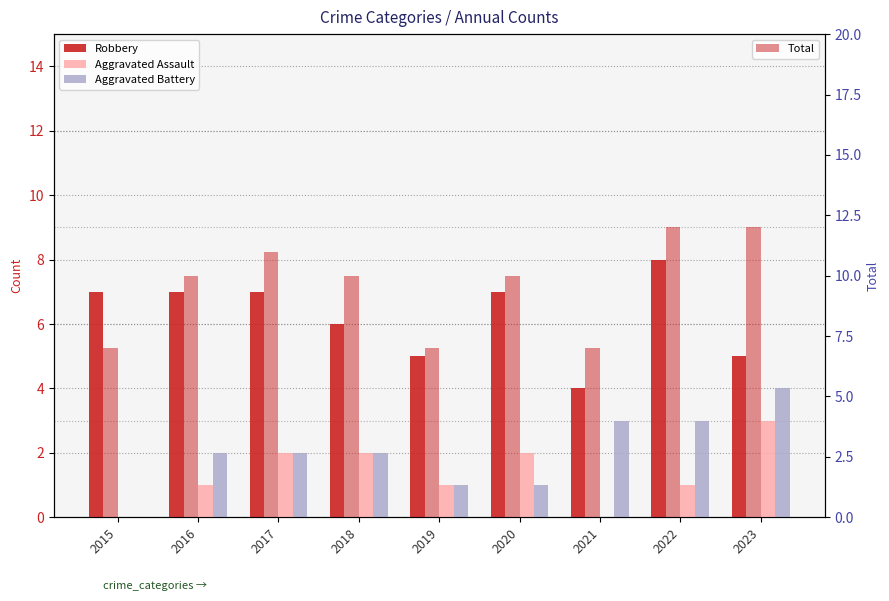

Reading left to right, list all the values displayed in this chart.

Robbery: 7	7	7	6	5	7	4	8	5
Aggravated Assault: 0	1	2	2	1	2	0	1	3
Aggravated Battery: 0	2	2	2	1	1	3	3	4
Total: 7	10	11	10	7	10	7	12	12